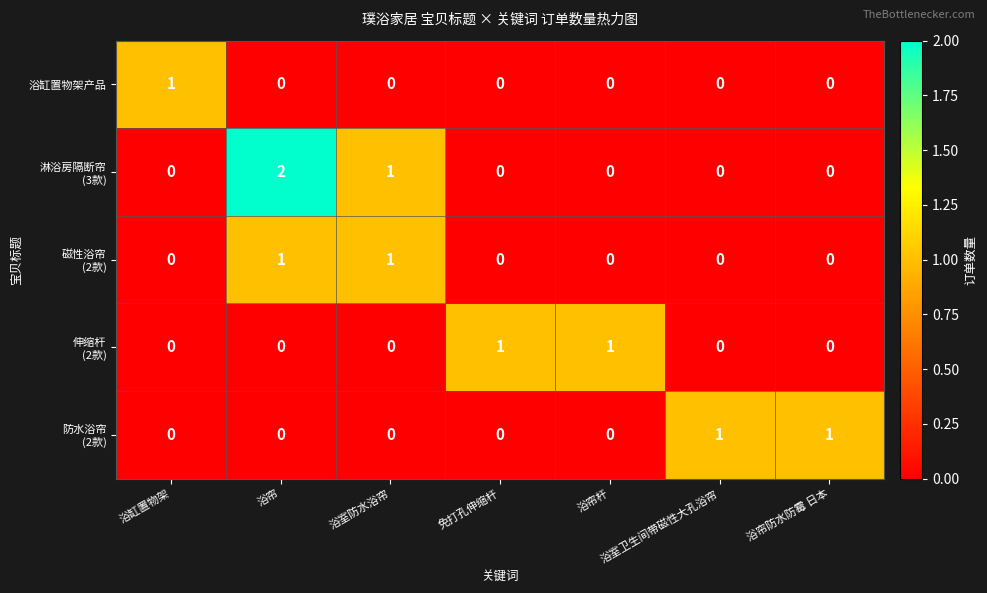

How many 浴缸置物架产品 values are between 0 and 1?

7